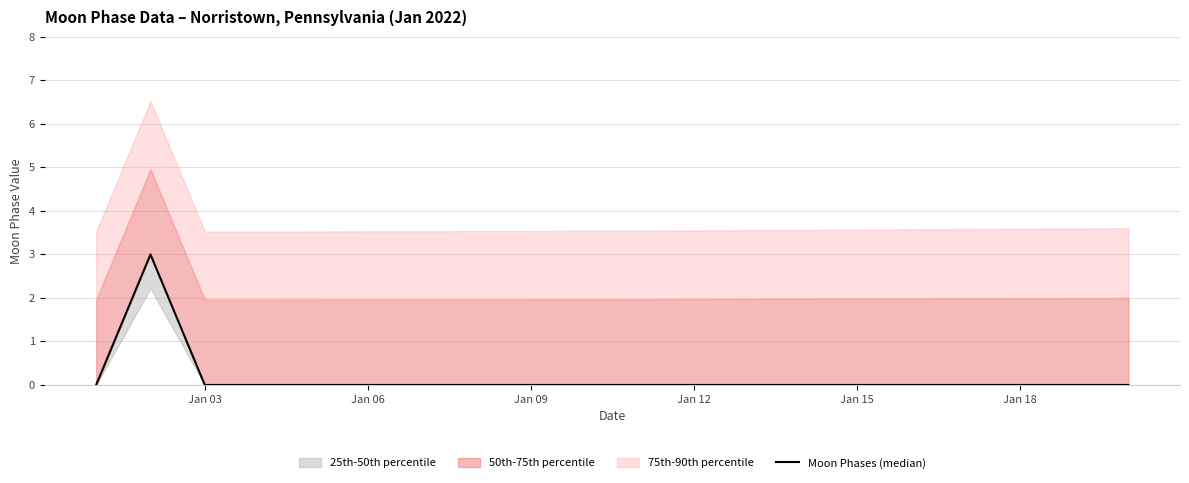

Does the chart have visible grid lines?

Yes